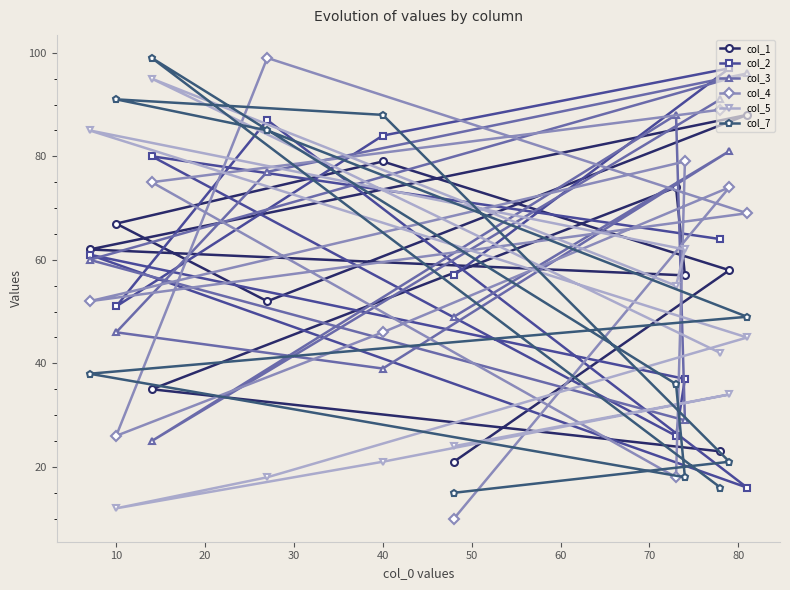

What is the highest value of the col_1 series?

88